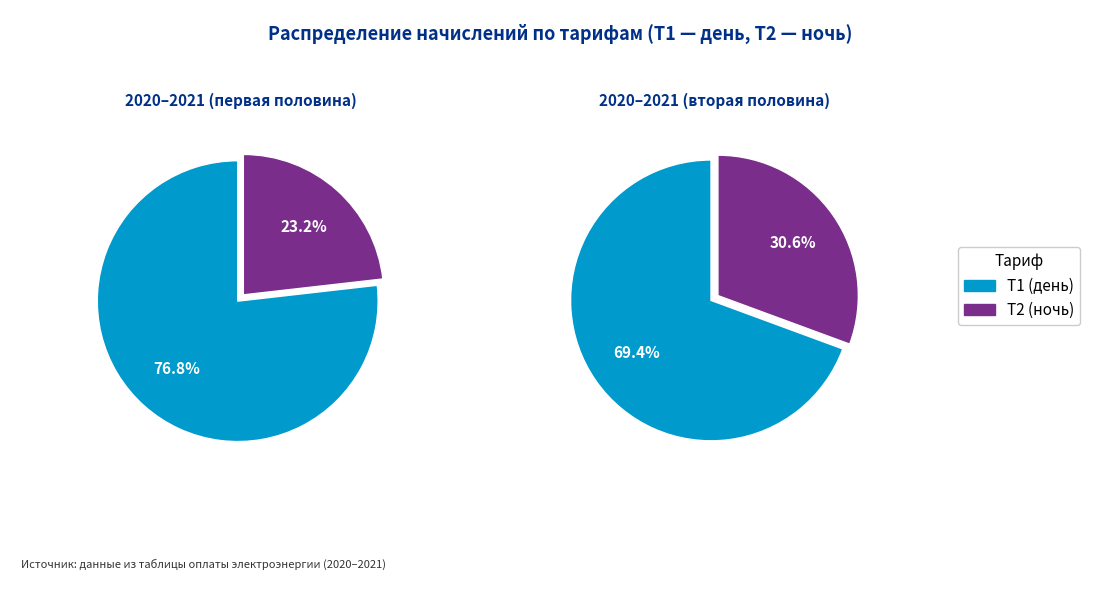

The 9 slice represents 18% of the pie. True or false?

False